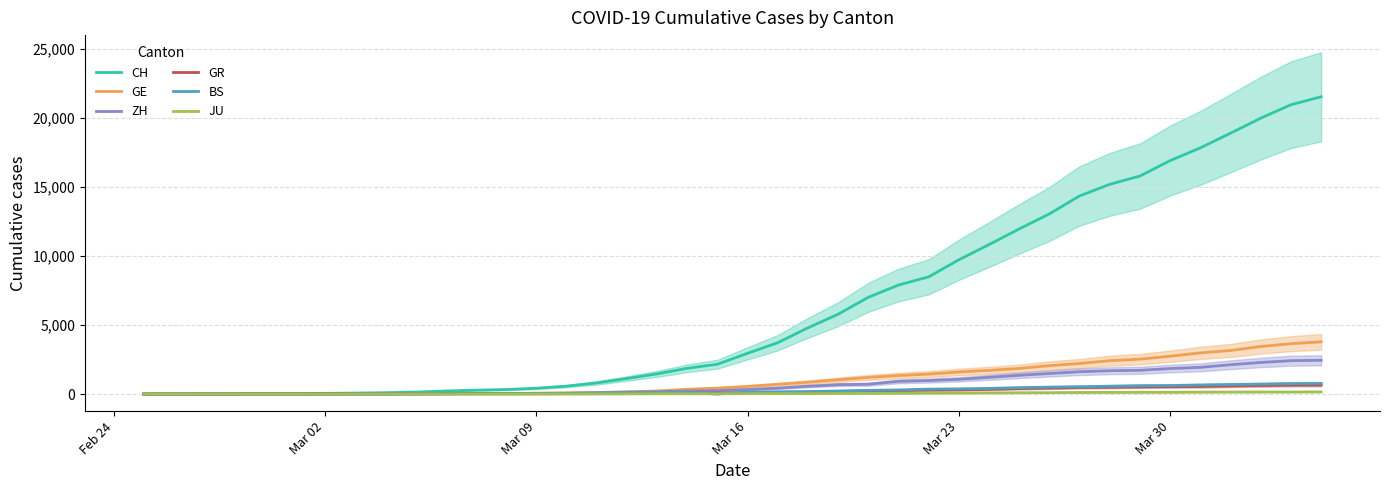

What is the maximum value for GR?

657